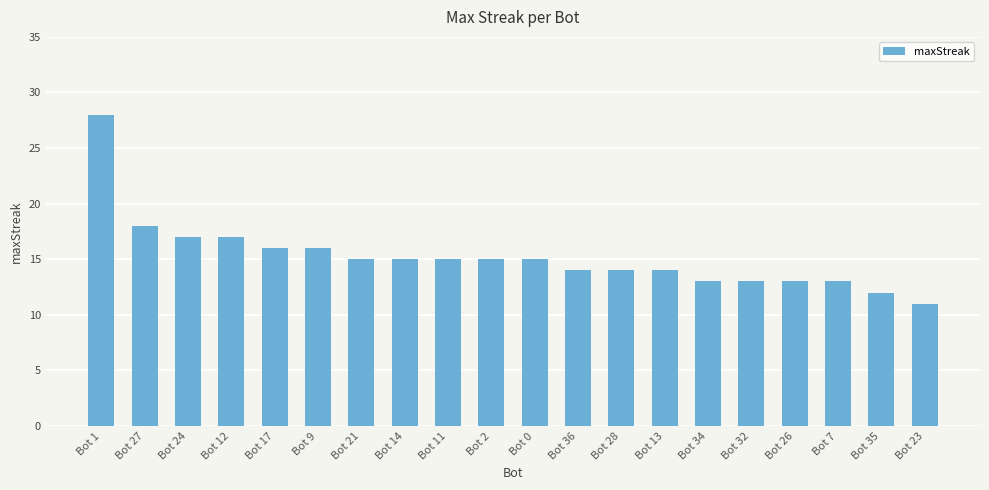

What is the greatest value displayed?

28